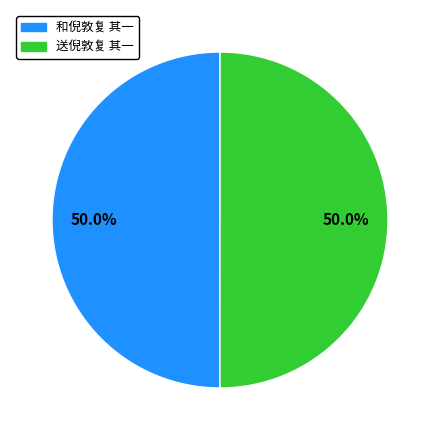

Count the number of slices in the pie.

2